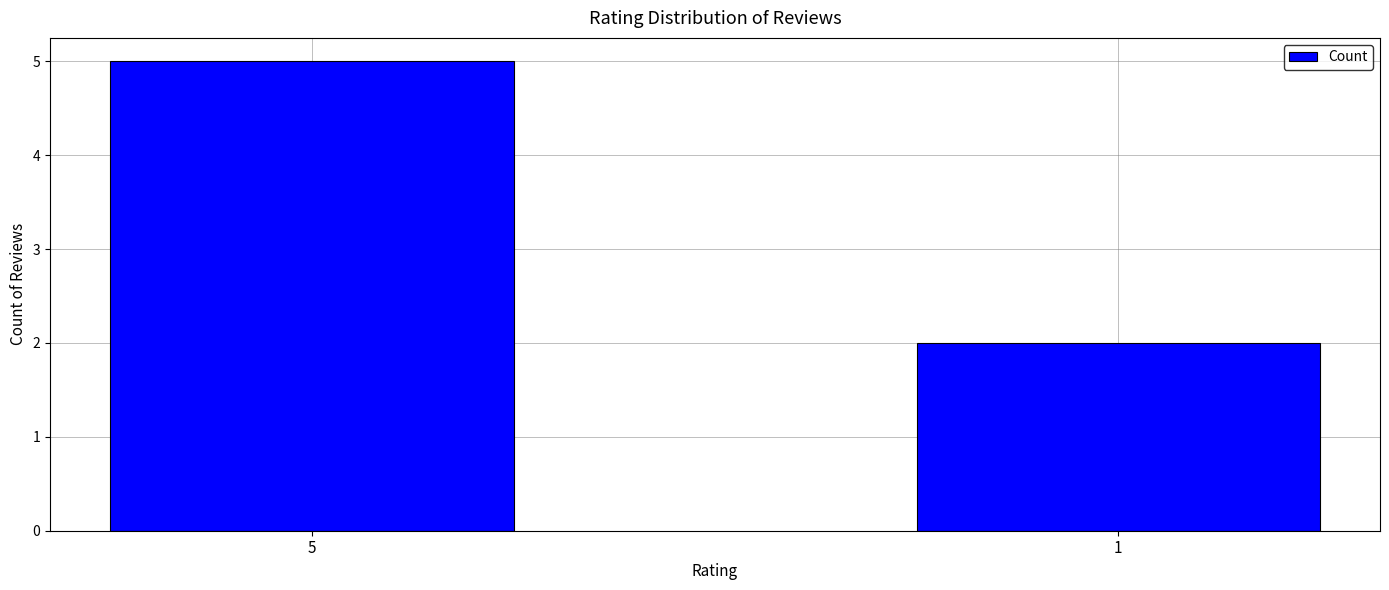

Reading left to right, transcribe all the data shown in this chart.

5=5	1=2